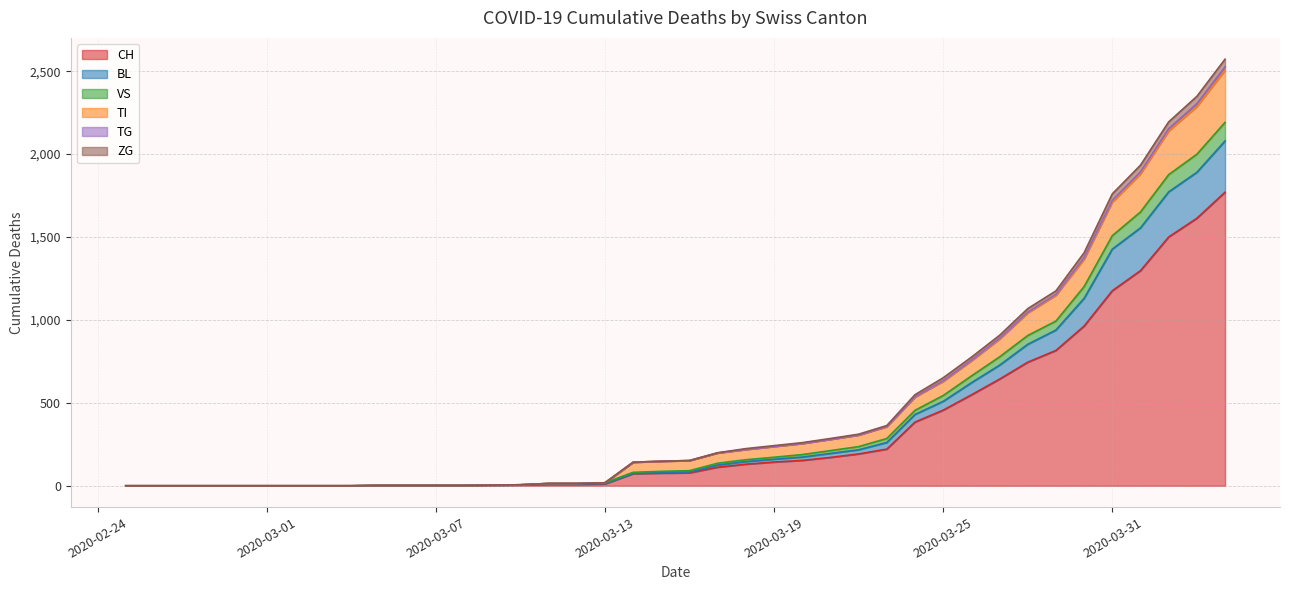

Does the chart display data point markers on the line(s)?

No